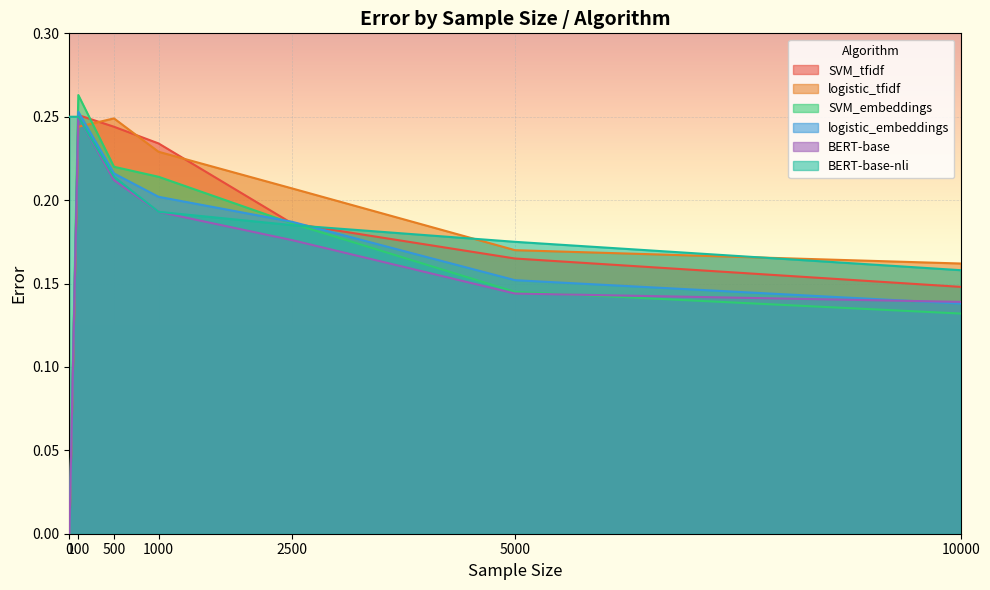

At which category does logistic_tfidf reach its first local peak?

500